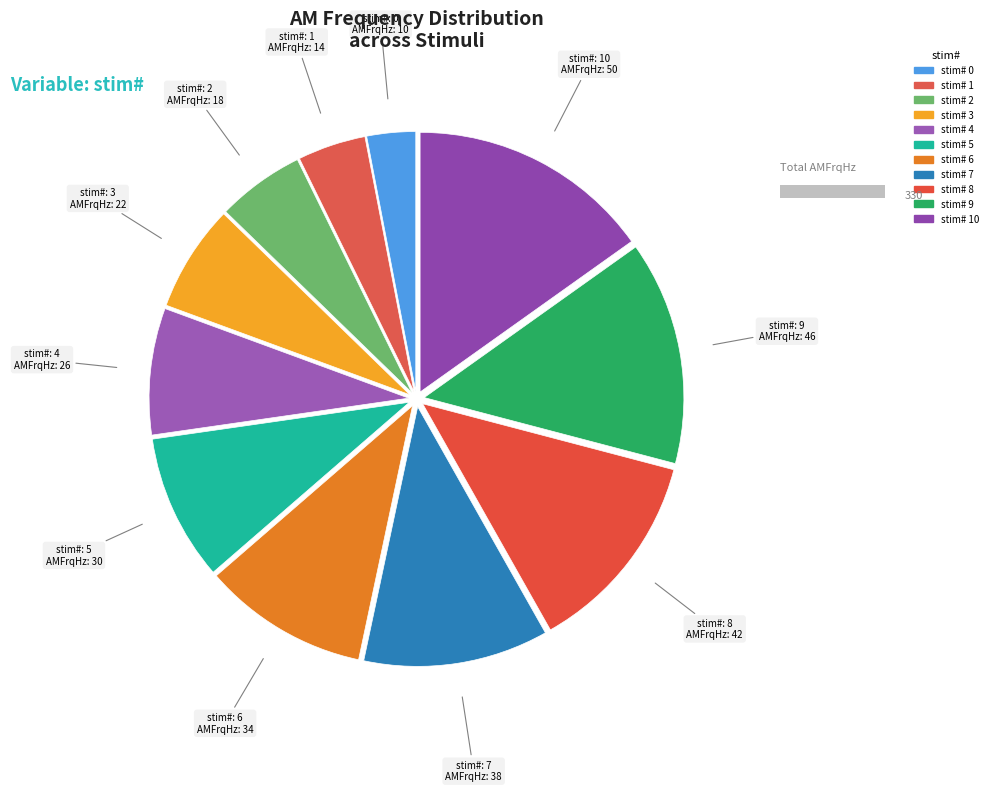

What is the change in value from 1 to 10?

+36